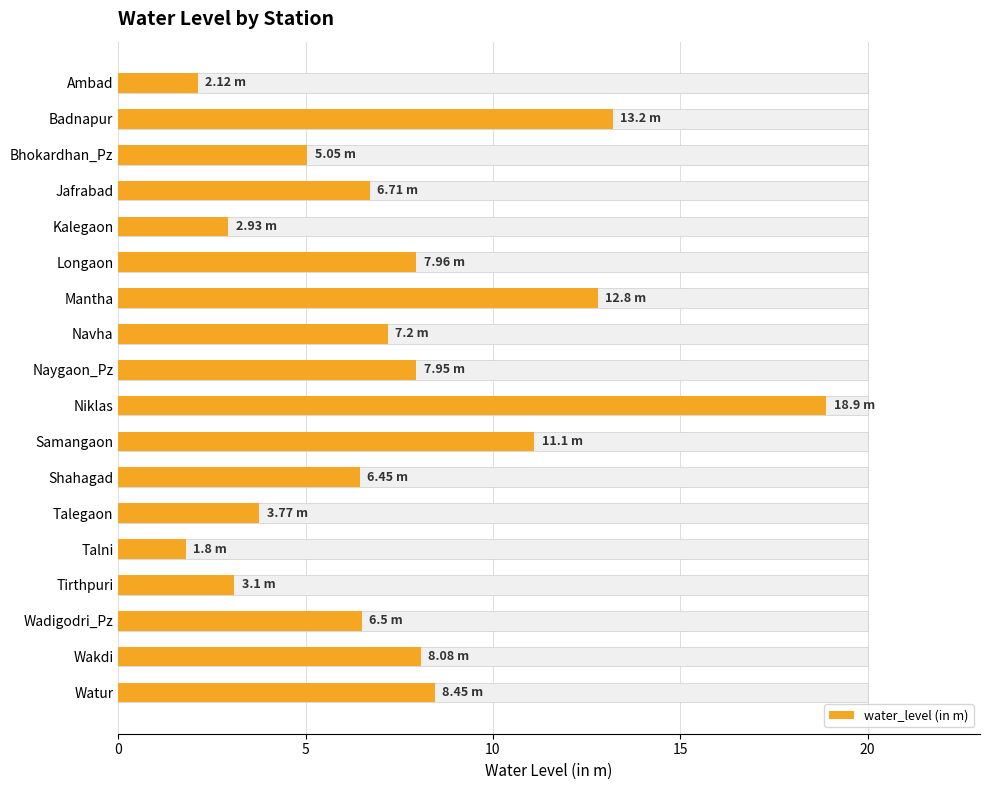

Are the bars grouped side by side (vs. stacked)?

No